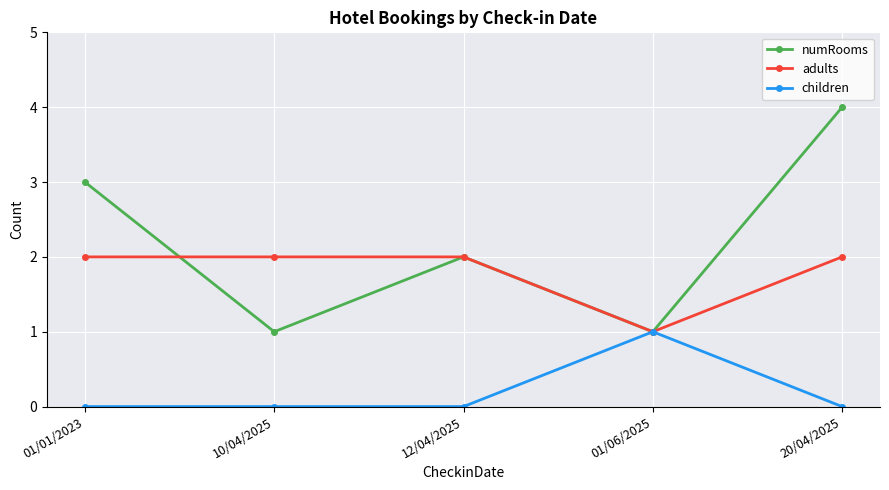

What are all the series names shown in the legend?

numRooms, adults, children